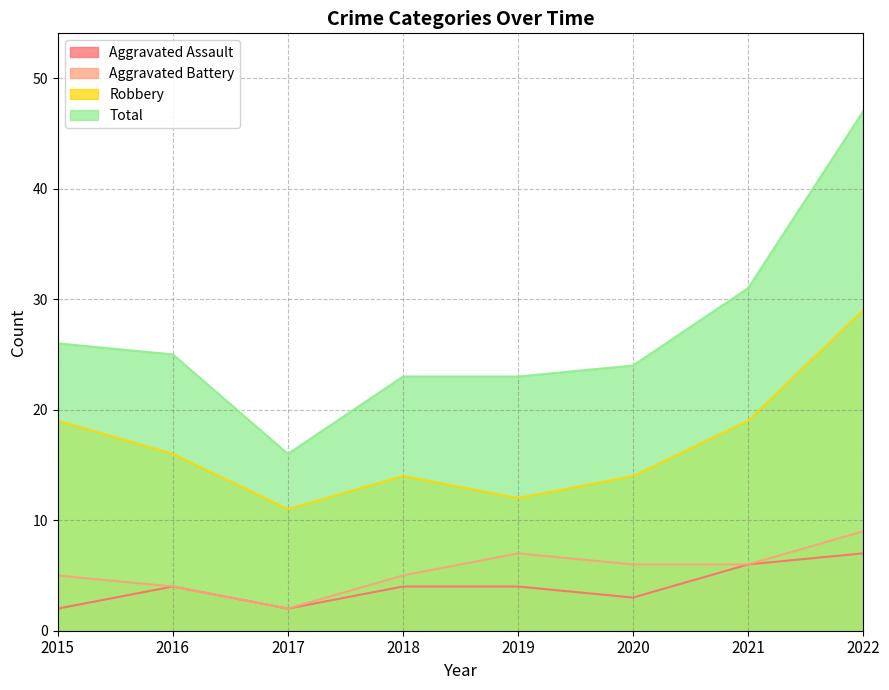

Does the chart display data point markers on the line(s)?

No